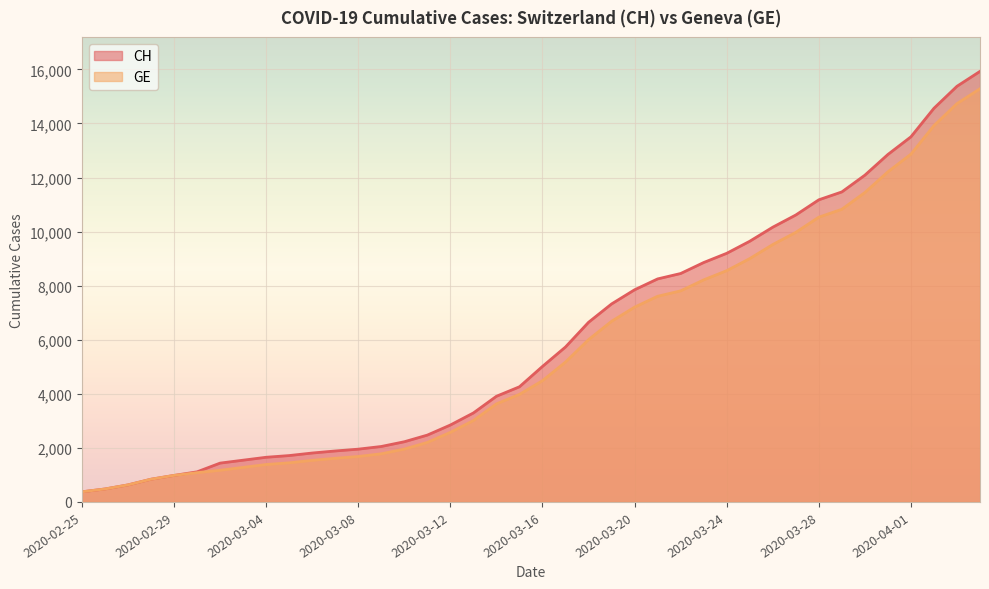

Which has a higher value, 2020-03-05 or 2020-03-07?

2020-03-07